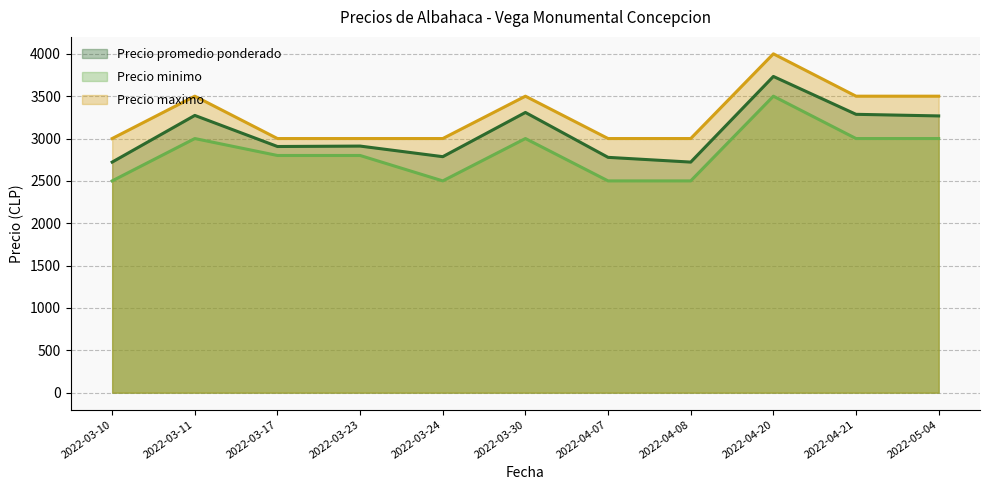

Which series has the largest total across all categories?

Precio maximo